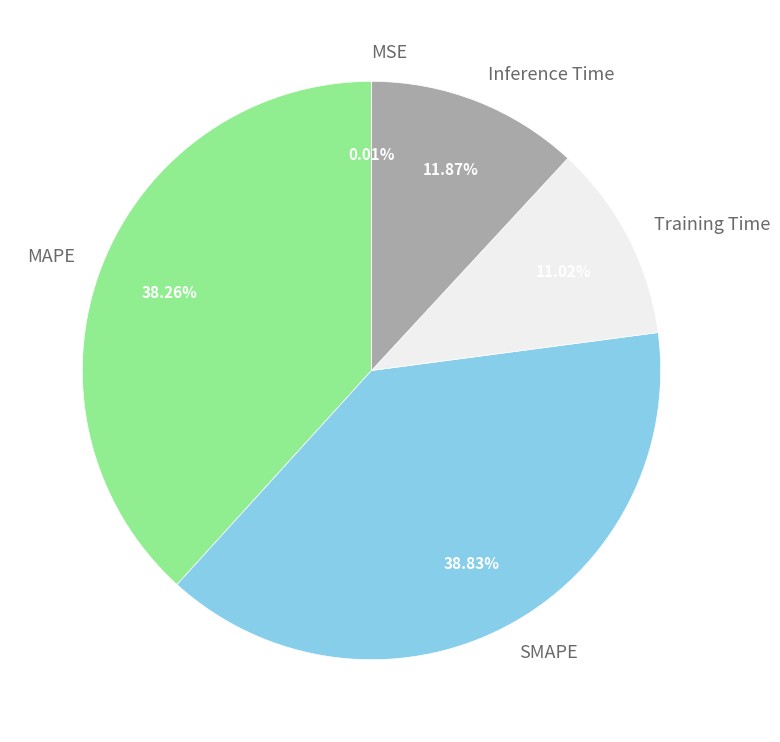

Does SMAPE account for over 50% of the chart?

No